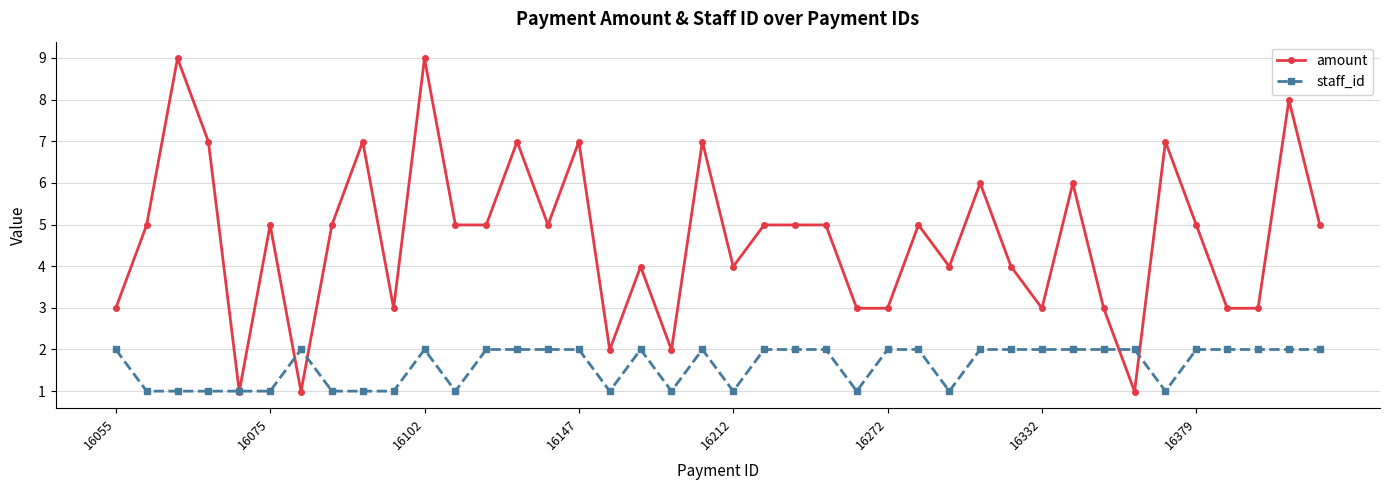

True or false: staff_id has more than 2 interior local peaks.

True